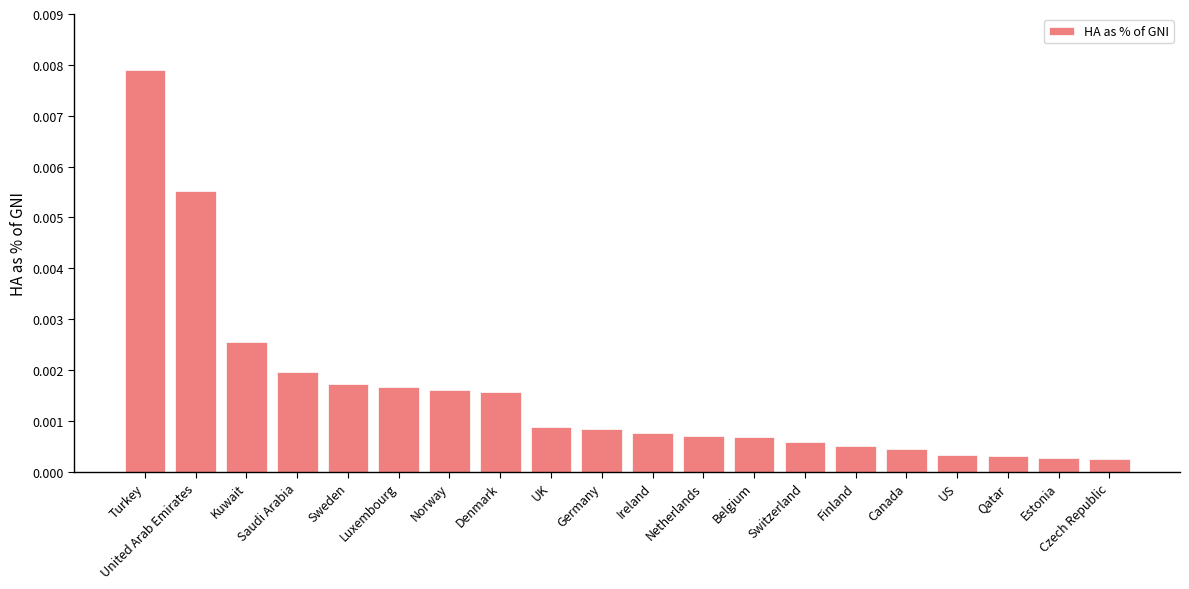

Which has a higher value, Turkey or US?

Turkey